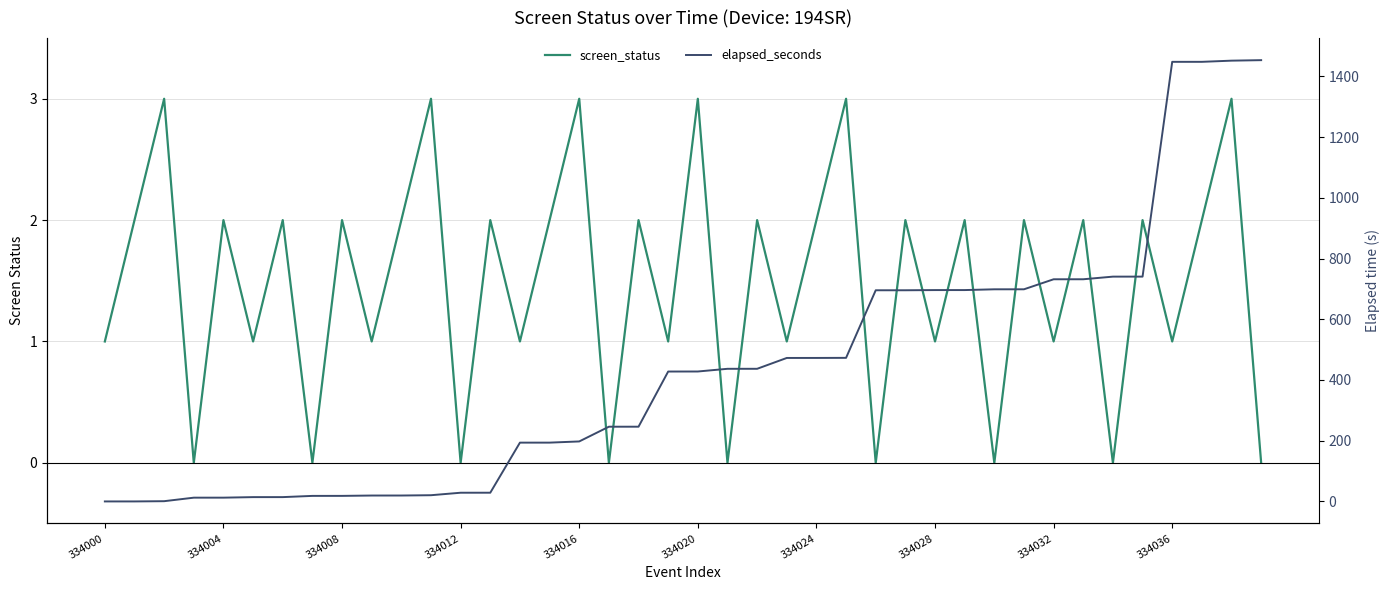

What is the value of the screen_status point at the 36th from the left?

2.0